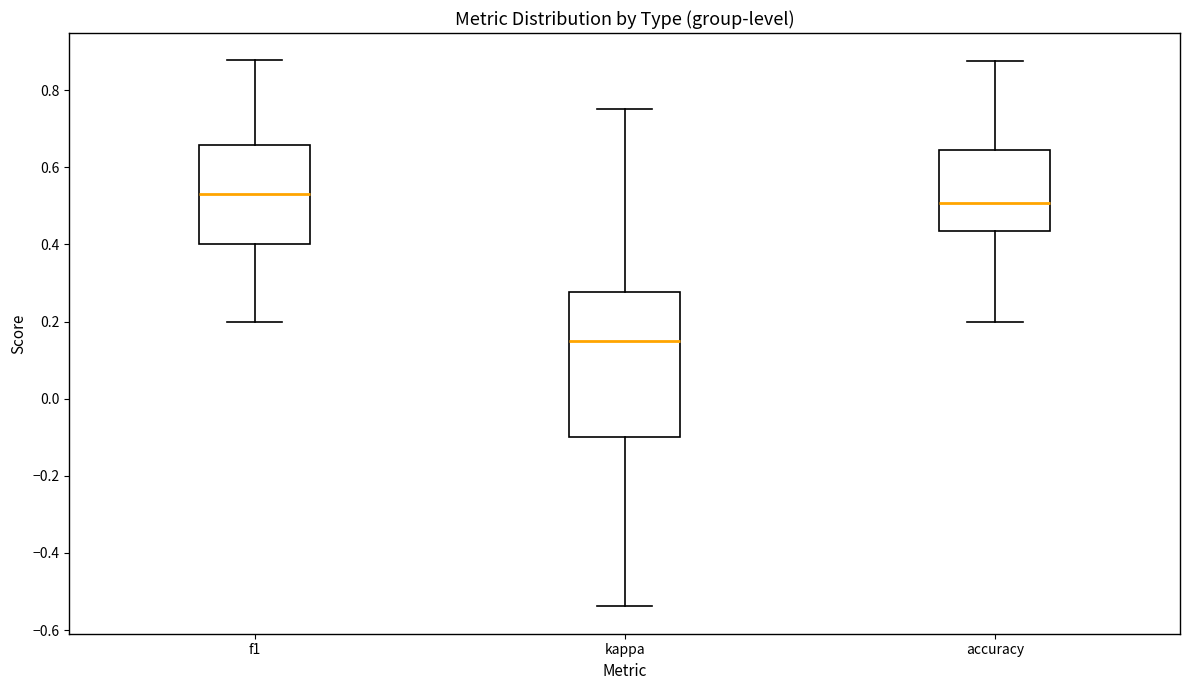

Which box is the tallest, from its lower edge to its upper edge?

kappa